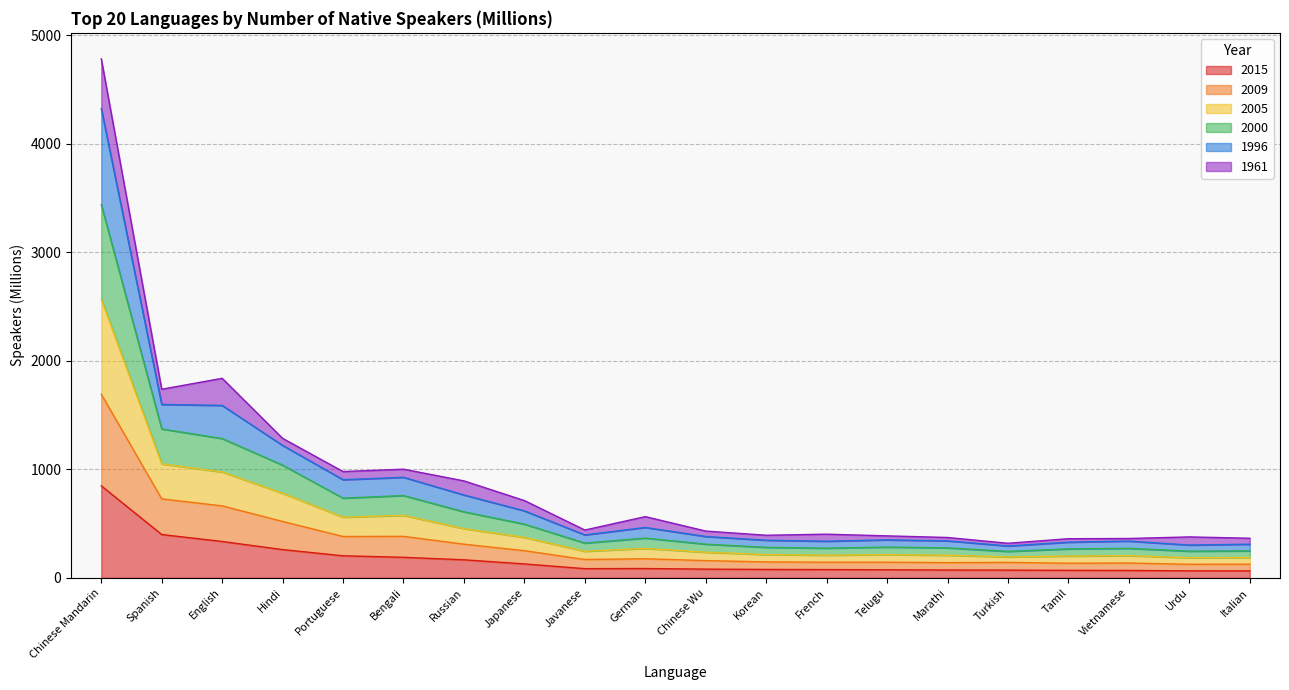

At which category is the sum across all series the highest?

Chinese Mandarin